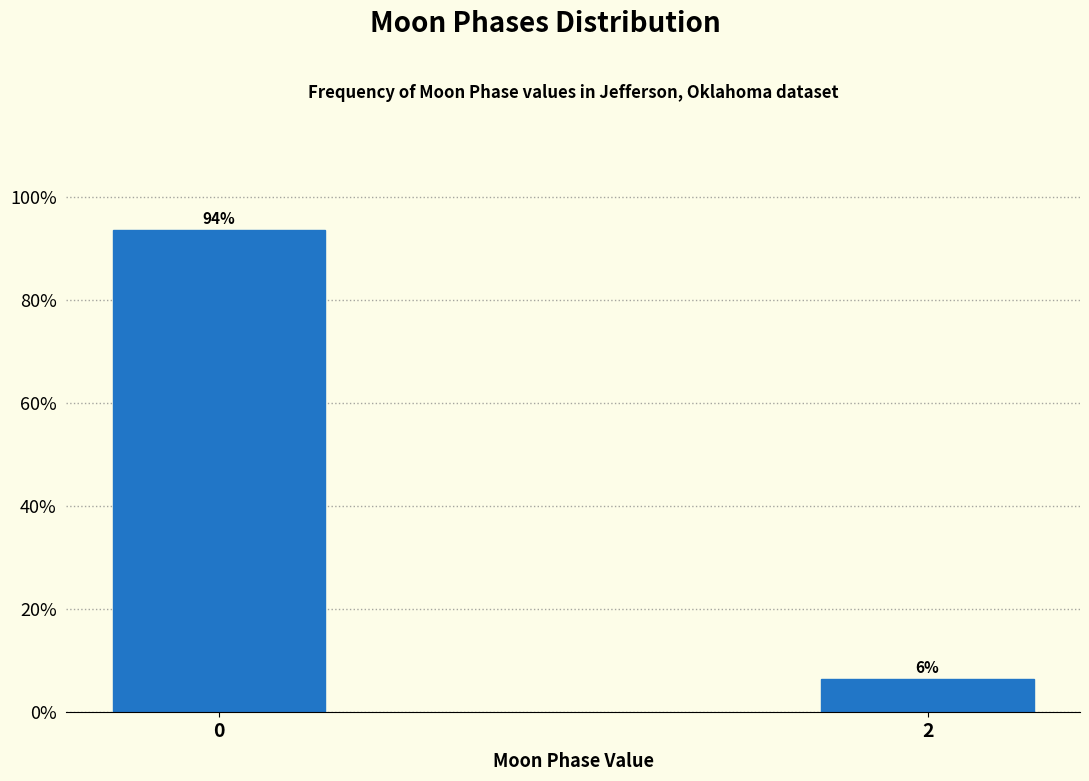

What is the greatest value displayed?

93.6